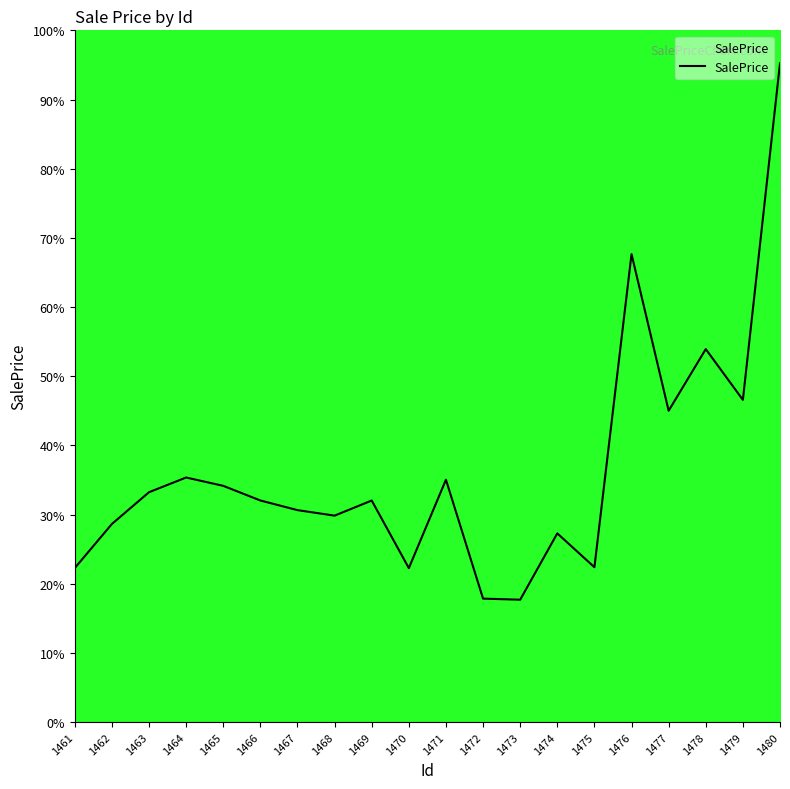

Between 1475 and 1466, which is larger?

1466